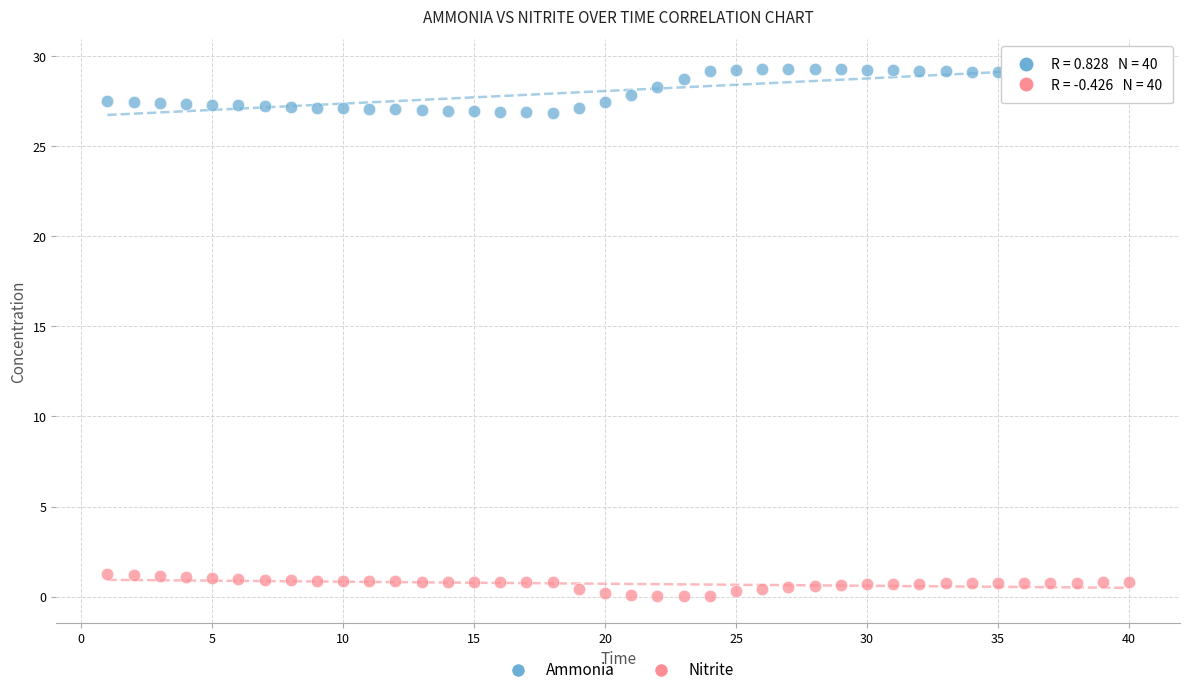

Across all data points, what is the range of X values (max minus min)?

39.0